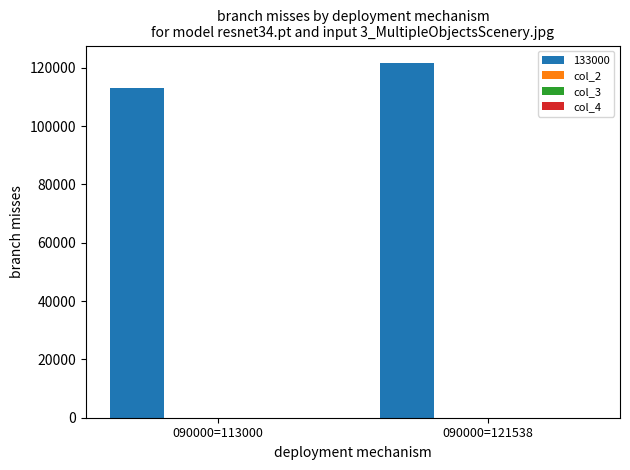

Which series has the largest total across all categories?

133000